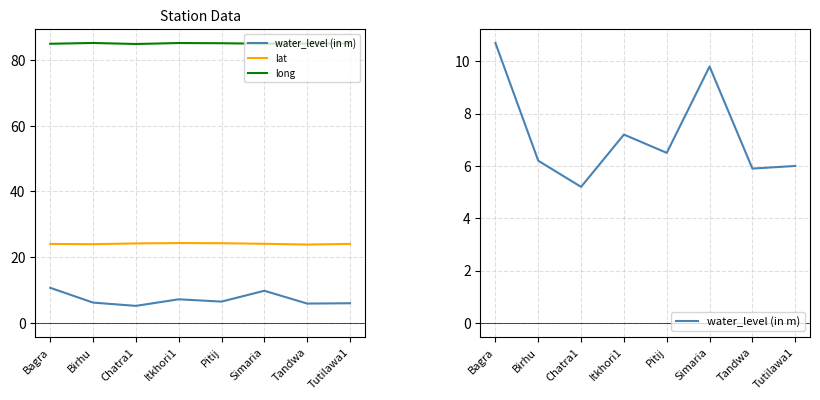

Reading left to right, list all the values displayed in this chart.

water_level (in m): Bagra=10.7	Birhu=6.2	Chatra1=5.2	Itkhori1=7.2	Pitij=6.5	Simaria=9.8	Tandwa=5.9	Tutilawa1=6.0
lat: Bagra=24.0	Birhu=24.0	Chatra1=24.2	Itkhori1=24.3	Pitij=24.3	Simaria=24.1	Tandwa=23.9	Tutilawa1=24.1
long: Bagra=84.9	Birhu=85.2	Chatra1=84.9	Itkhori1=85.2	Pitij=85.1	Simaria=85.0	Tandwa=85.0	Tutilawa1=85.0